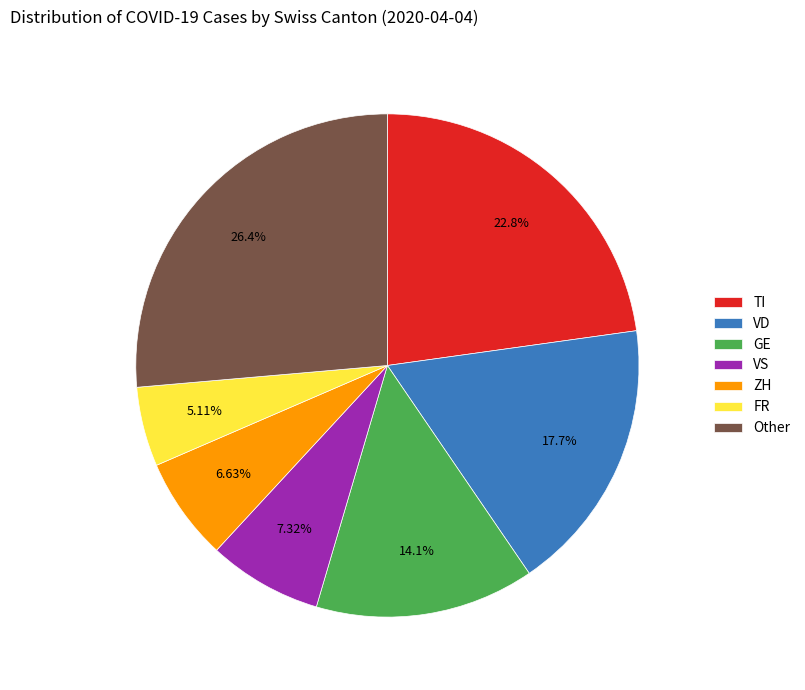

To the nearest percent, what is the difference between the largest and smallest slice percentages?

21%